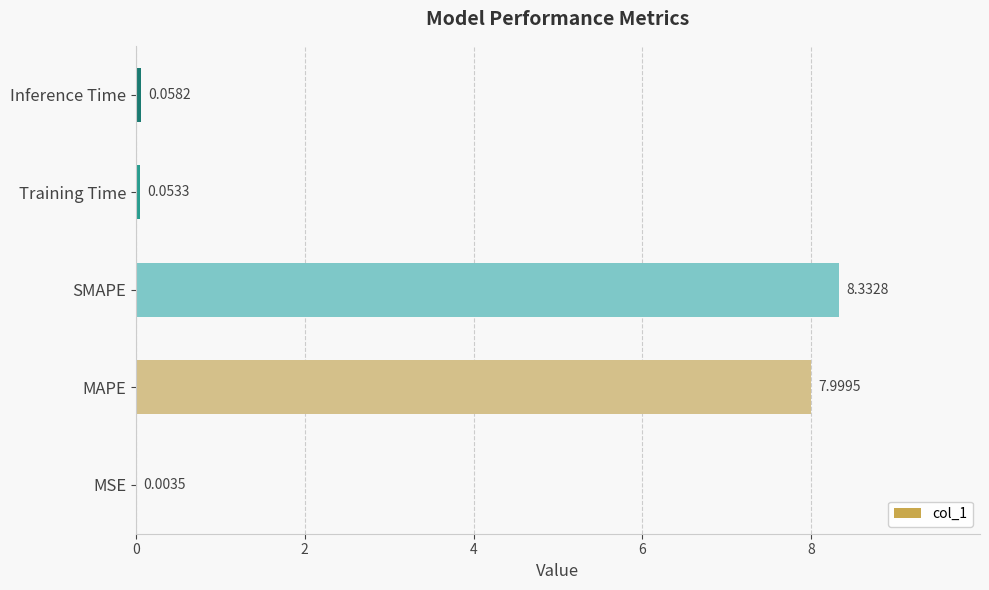

Between MSE and SMAPE, which is larger?

SMAPE